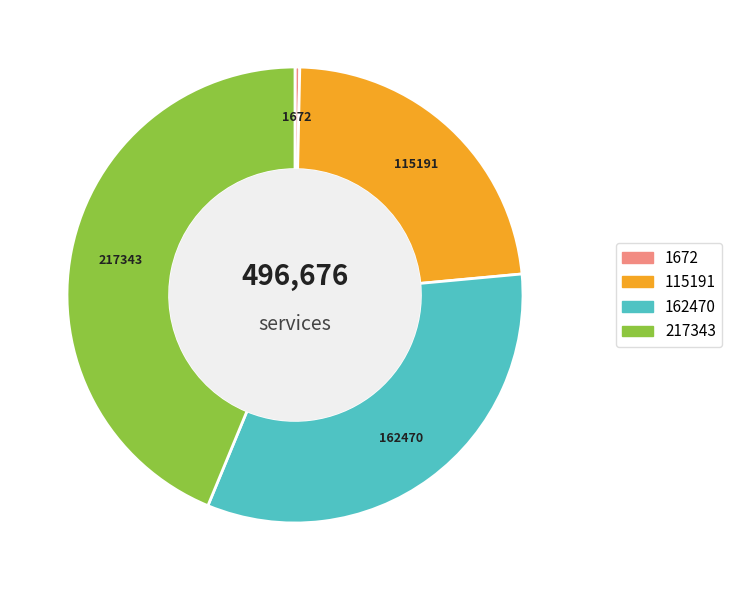

Is there a majority slice in this chart?

No